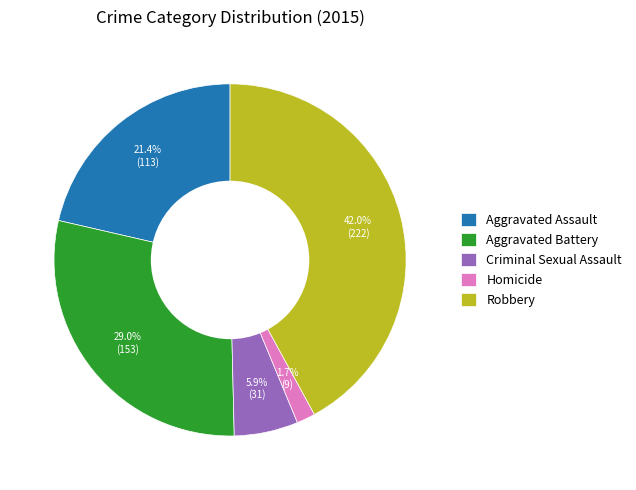

To the nearest percent, what is the average slice percentage?

20%